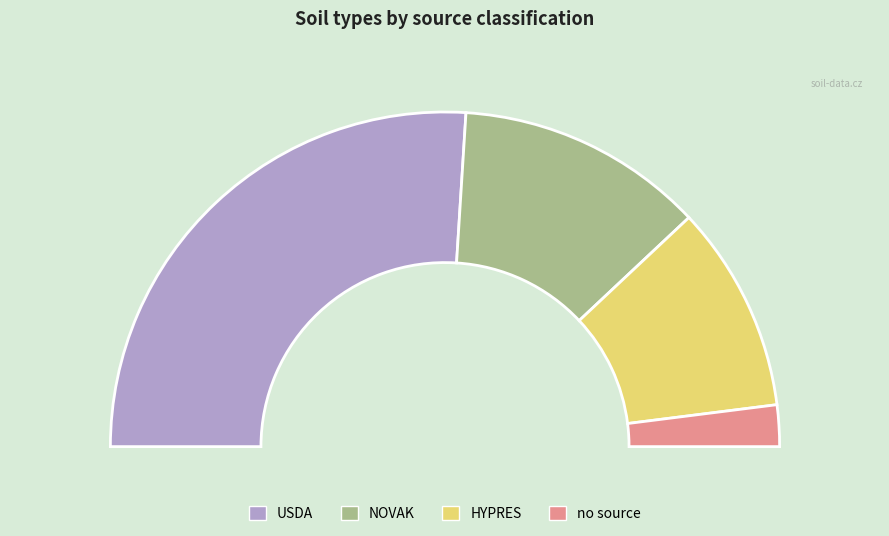

Is USDA the majority of the pie?

Yes